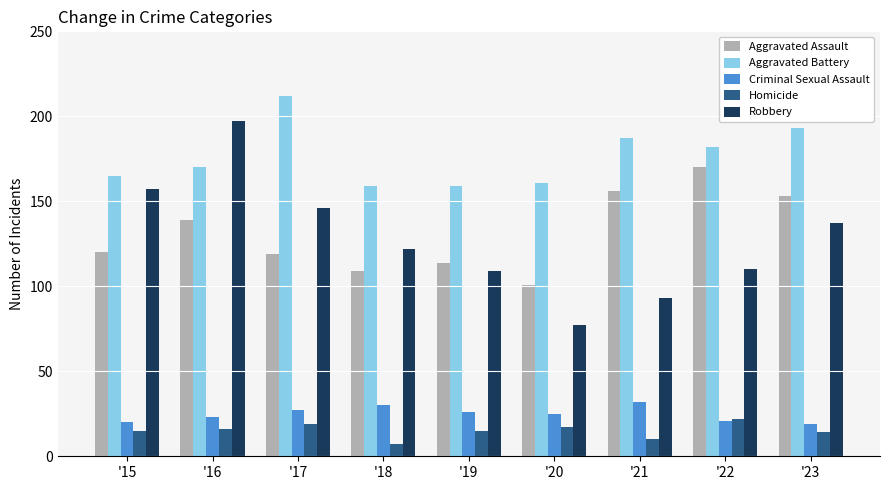

What is the sum of all Aggravated Assault values?

1181